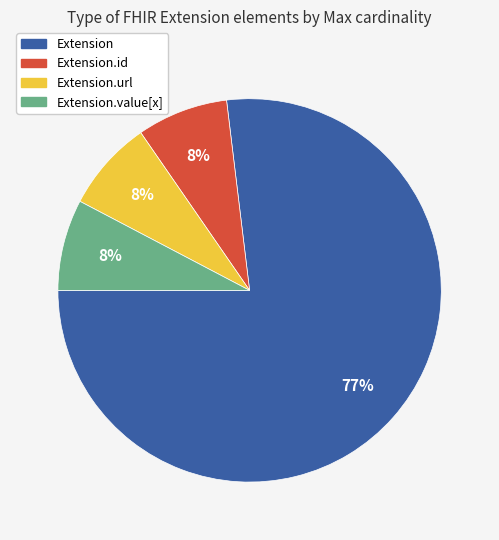

The Extension.url slice represents 8% of the pie. True or false?

True